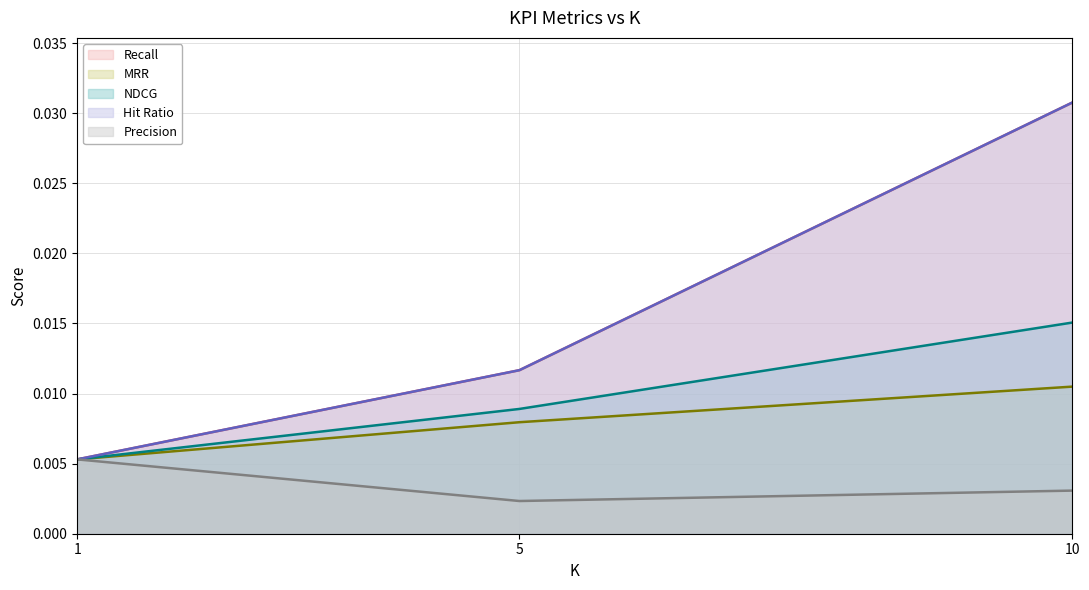

The value of Precision at 1 is 0.0. True or false?

False